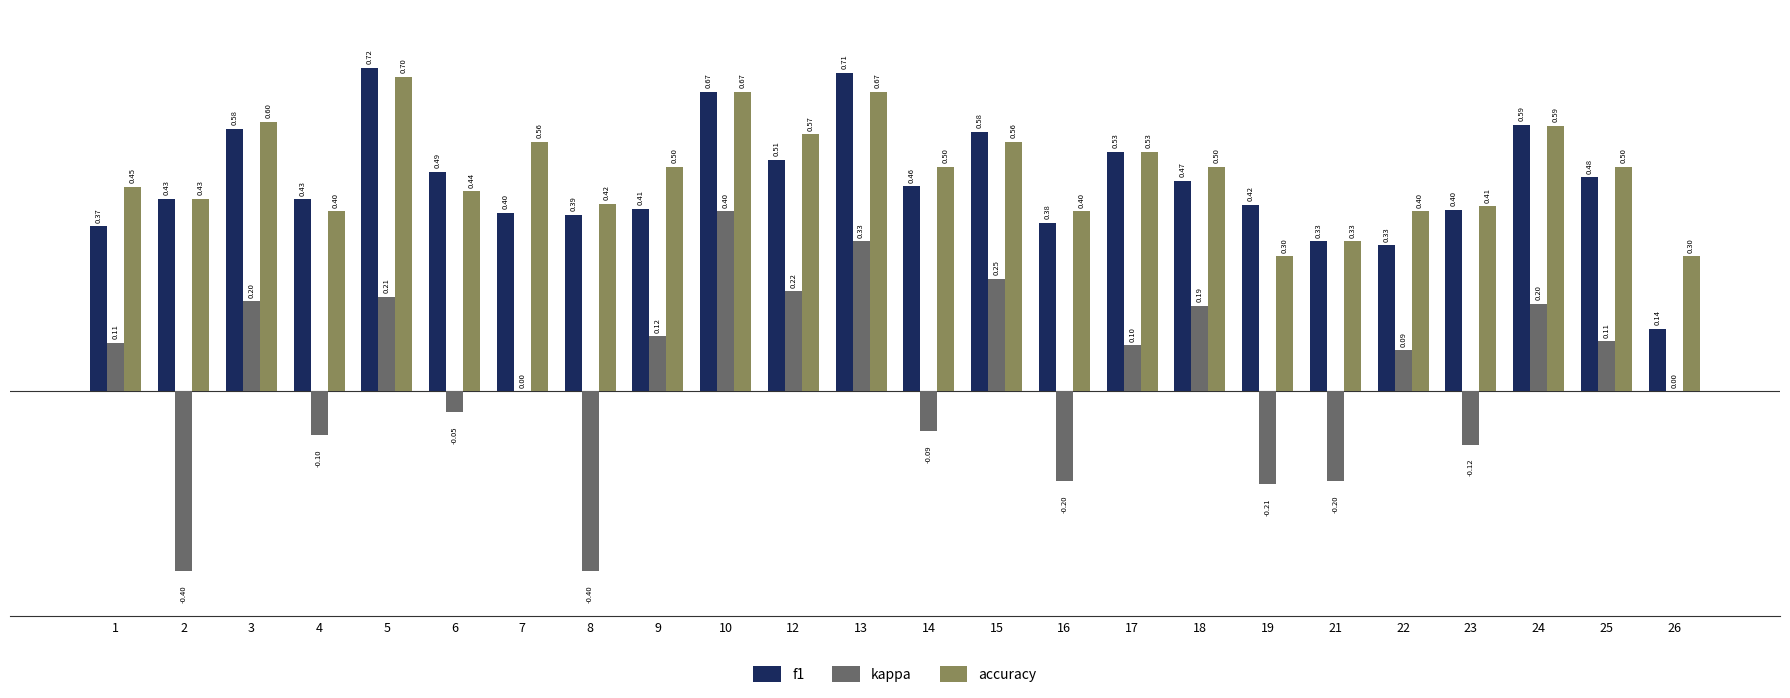

The accuracy series shows 0.5 at 18. True or false?

True